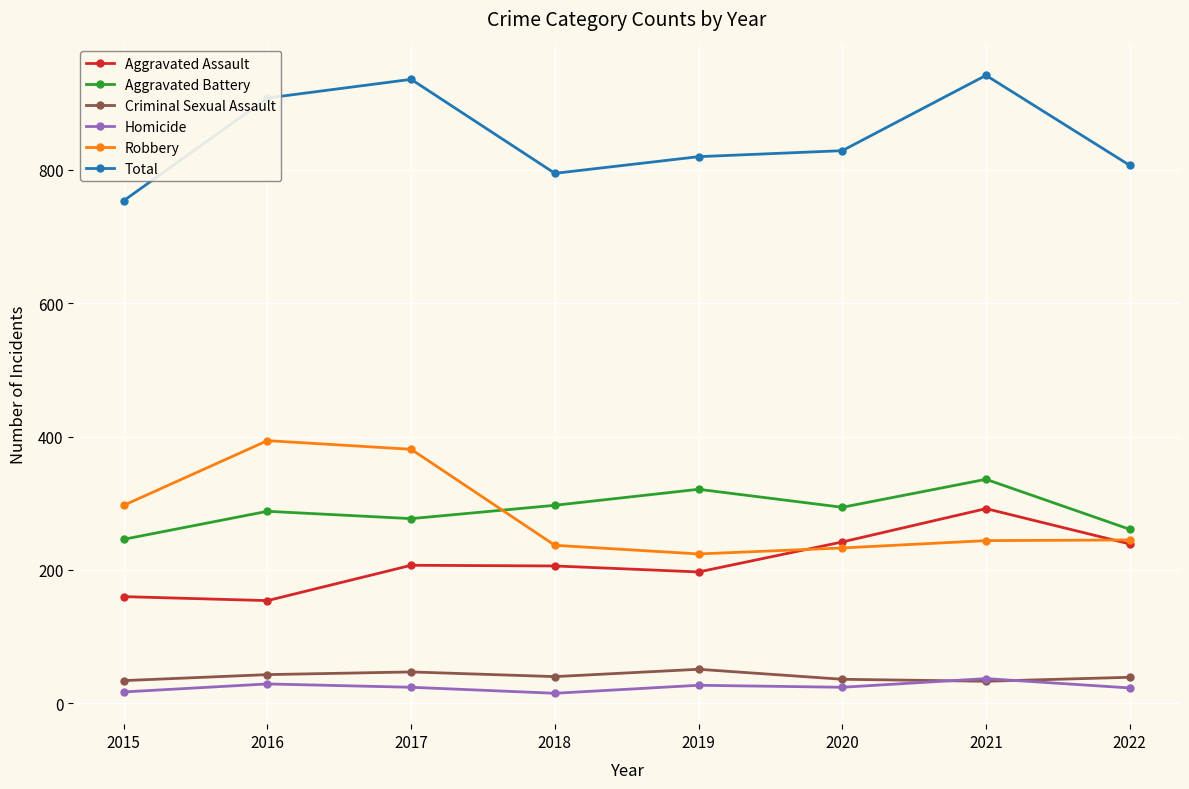

What is the difference between the highest and lowest values at 2019?

793